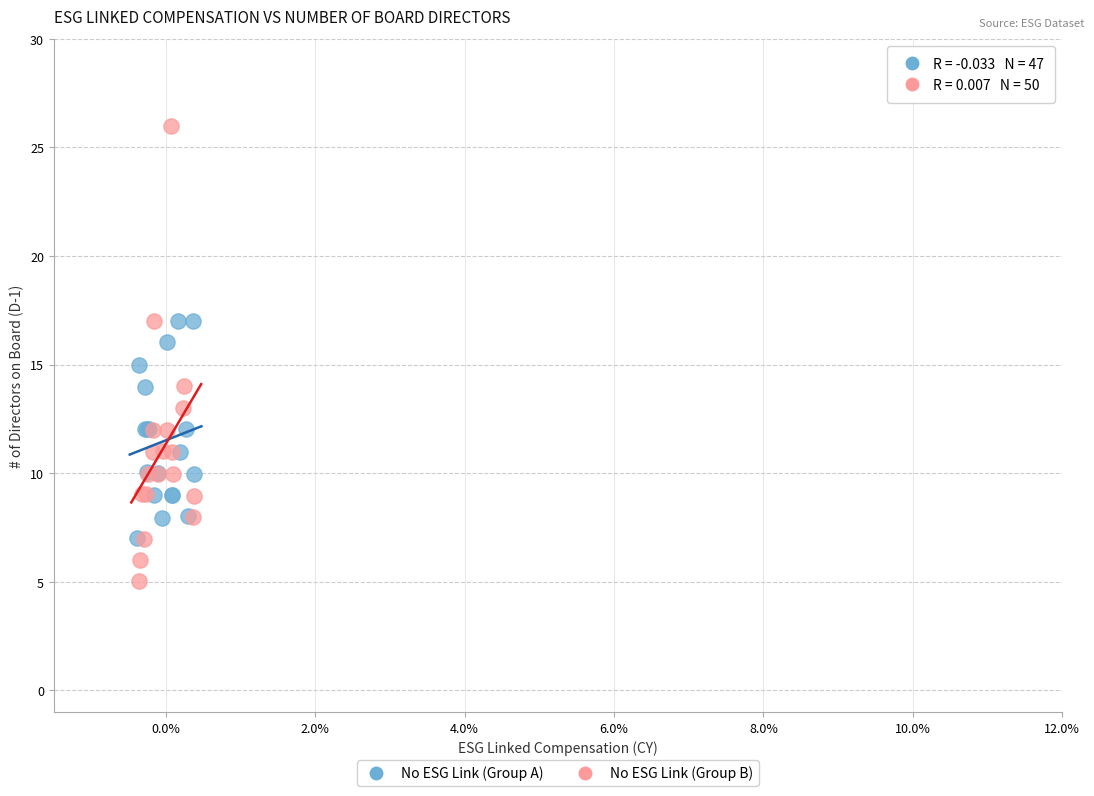

Which series contains the lowest Y value?

No ESG Link (Group B)